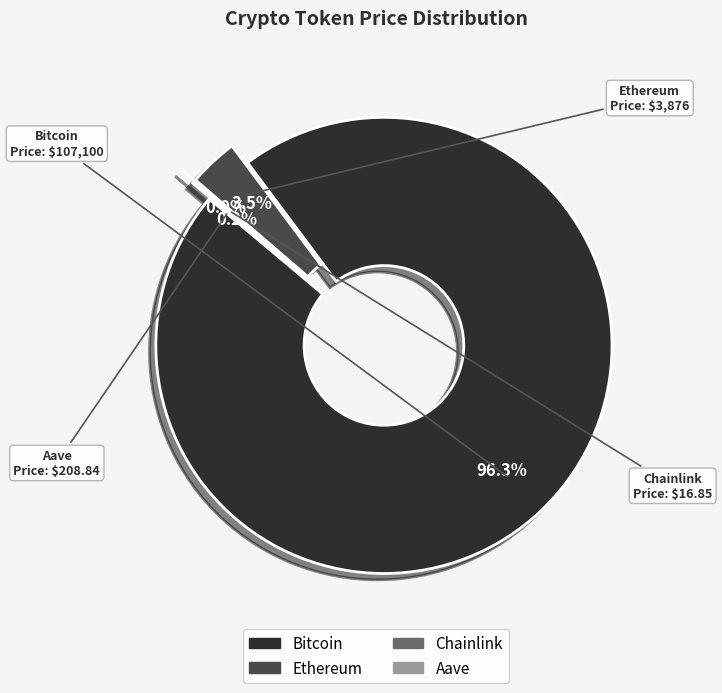

Is Aave the majority of the pie?

No